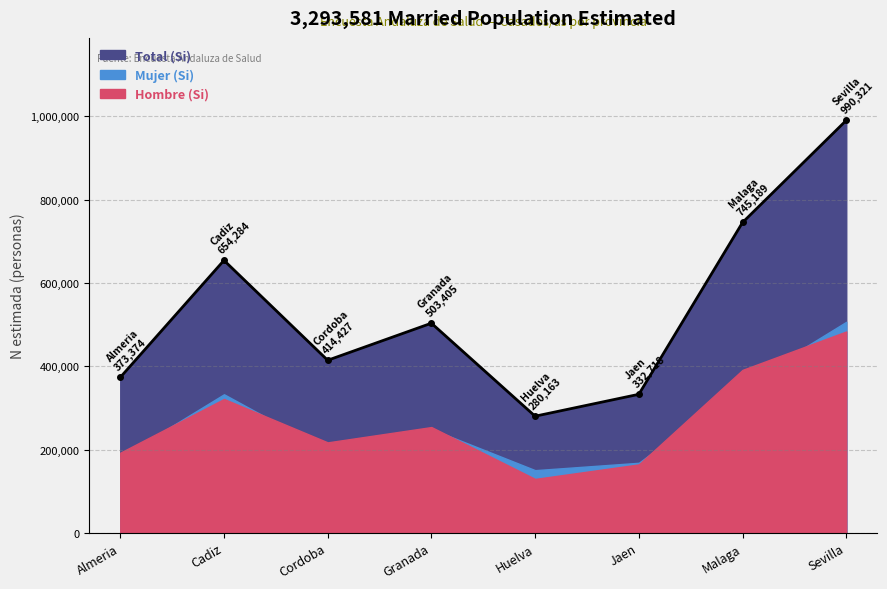

At Granada, list the series in order from largest to smallest.

Total (Si), Hombre (Si), Mujer (Si)